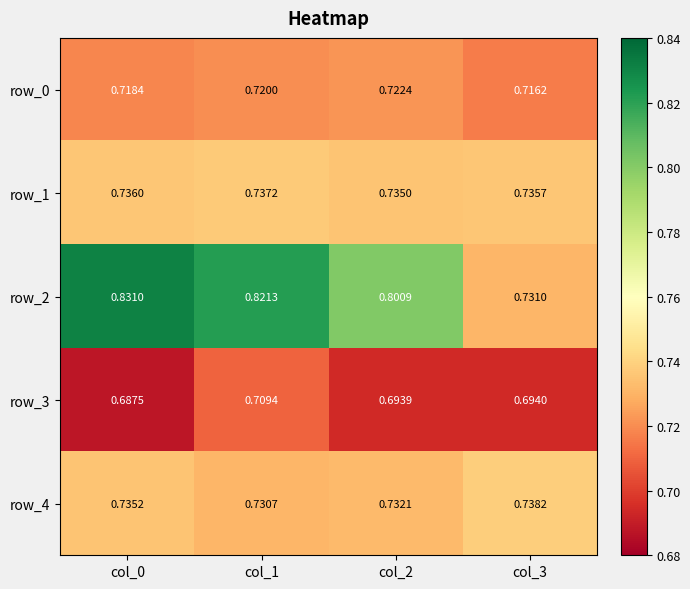

Is the value of row_3 at col_1 greater than the value of row_4 at col_2?

No